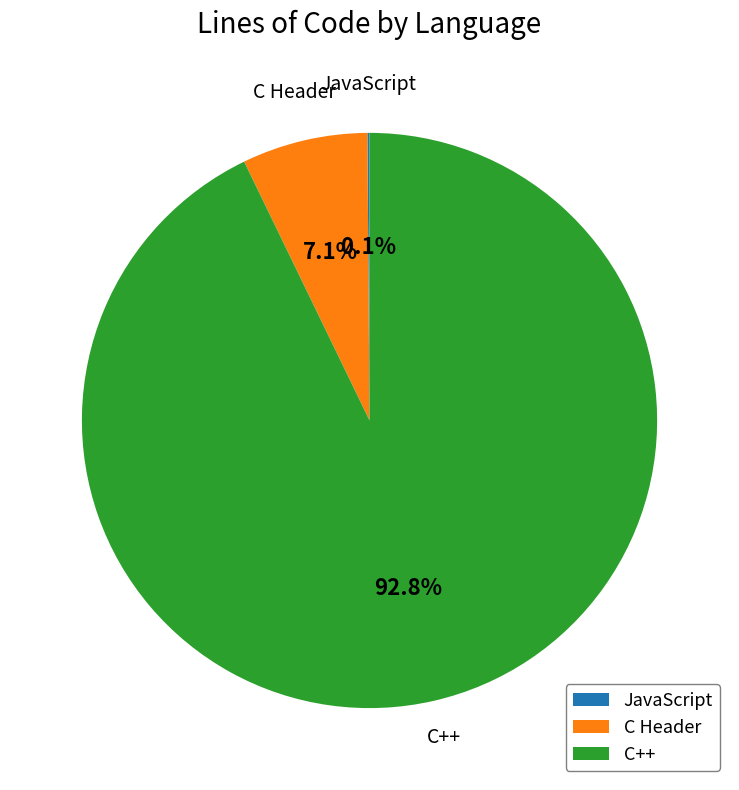

Which slice is the largest?

C++